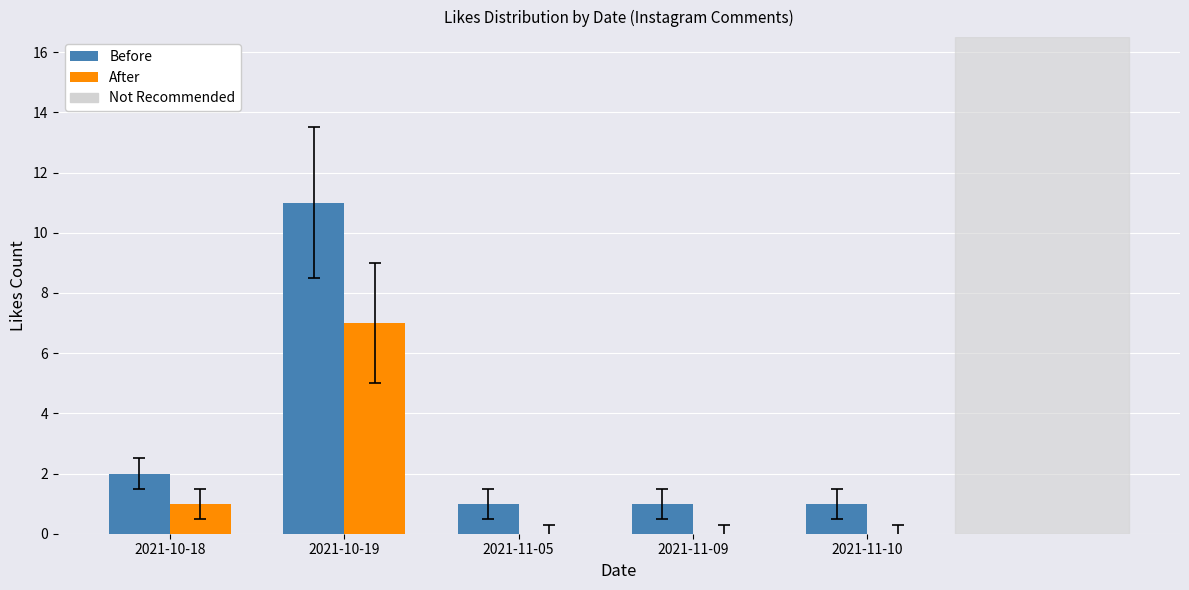

What is the greatest value displayed?

11